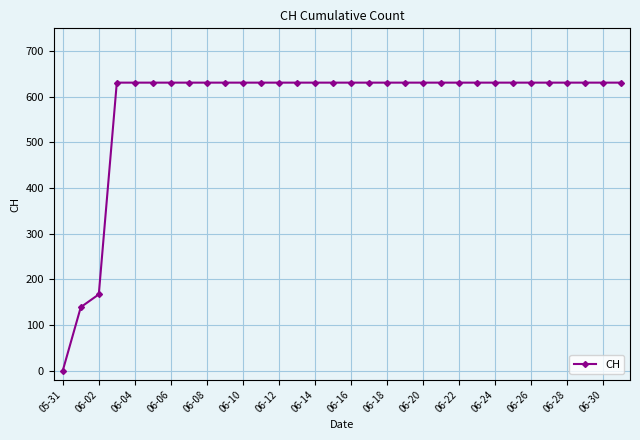

What is the greatest value displayed?

631